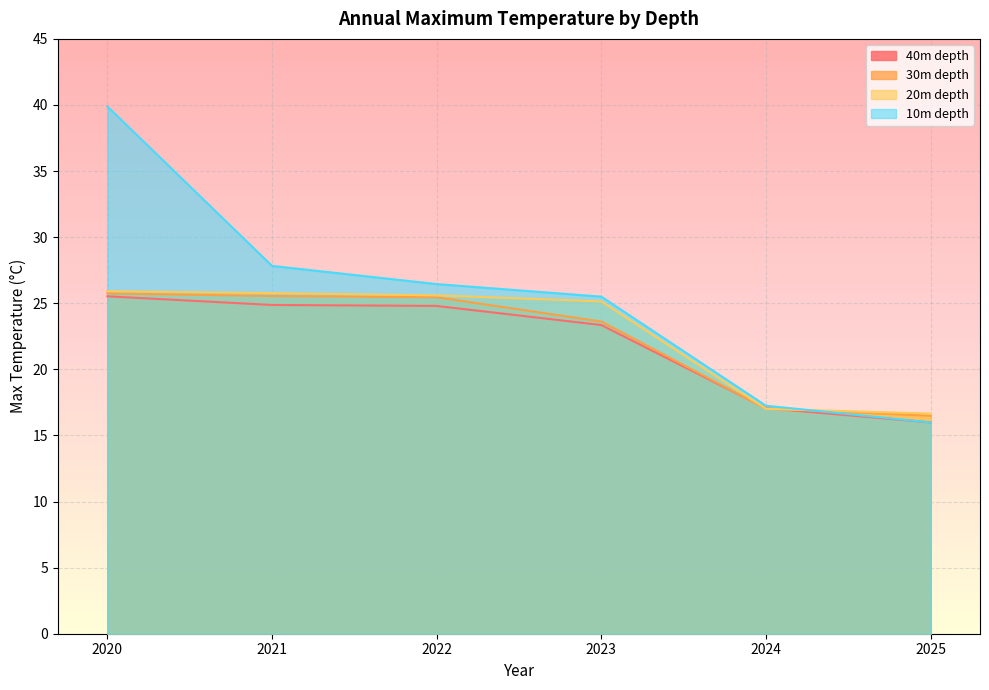

Reading right to left, transcribe all the data shown in this chart.

depth_40m: 2025=16.0	2024=17.1	2023=23.4	2022=24.8	2021=24.9	2020=25.5
depth_30m: 2025=16.5	2024=17.0	2023=23.6	2022=25.5	2021=25.6	2020=25.7
depth_20m: 2025=16.7	2024=17.0	2023=25.1	2022=25.6	2021=25.8	2020=25.9
depth_10m: 2025=16.0	2024=17.2	2023=25.5	2022=26.5	2021=27.8	2020=39.9